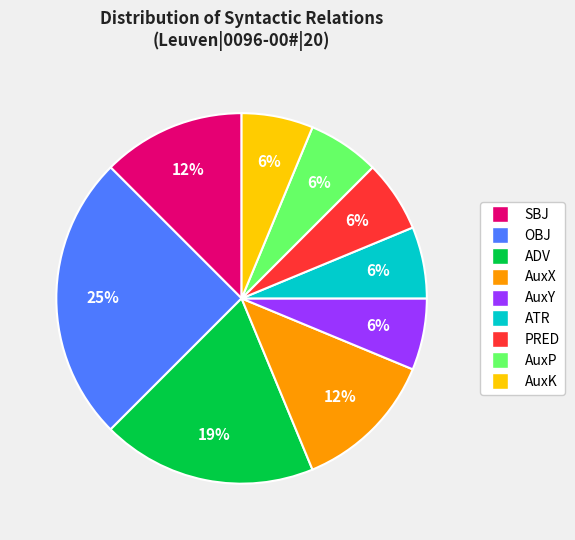

Is it true that SBJ is 12% of the pie?

True